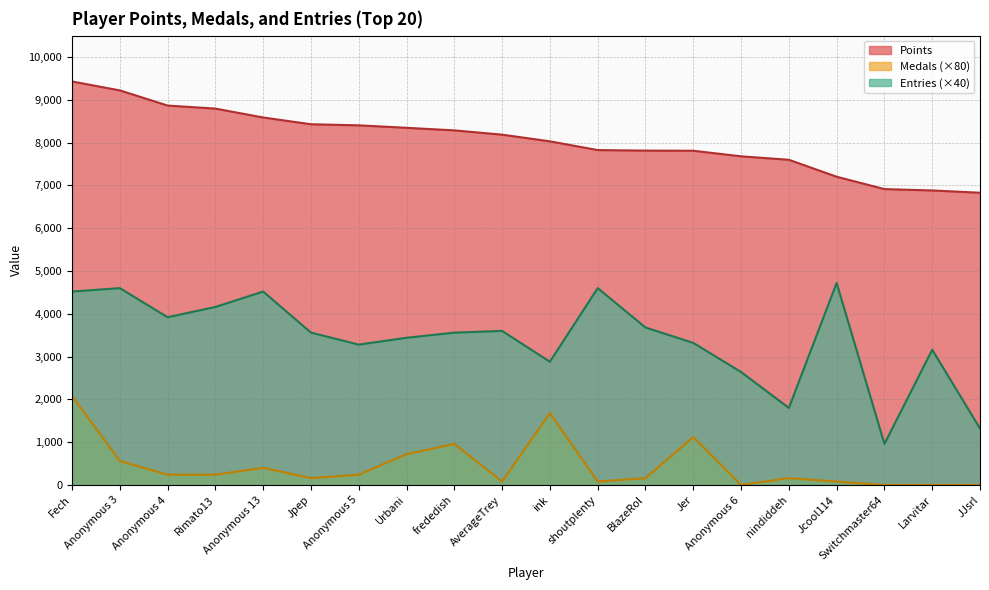

Reading left to right, list all the values displayed in this chart.

Points: 9429	9220	8866	8795	8587	8429	8404	8346	8286	8186	8030	7826	7813	7810	7680	7599	7203	6914	6882	6829
Medals: 2080	560	240	240	400	160	240	720	960	80	1680	80	160	1120	0	160	80	0	0	0
Entries: 4520	4600	3920	4160	4520	3560	3280	3440	3560	3600	2880	4600	3680	3320	2640	1800	4720	960	3160	1320